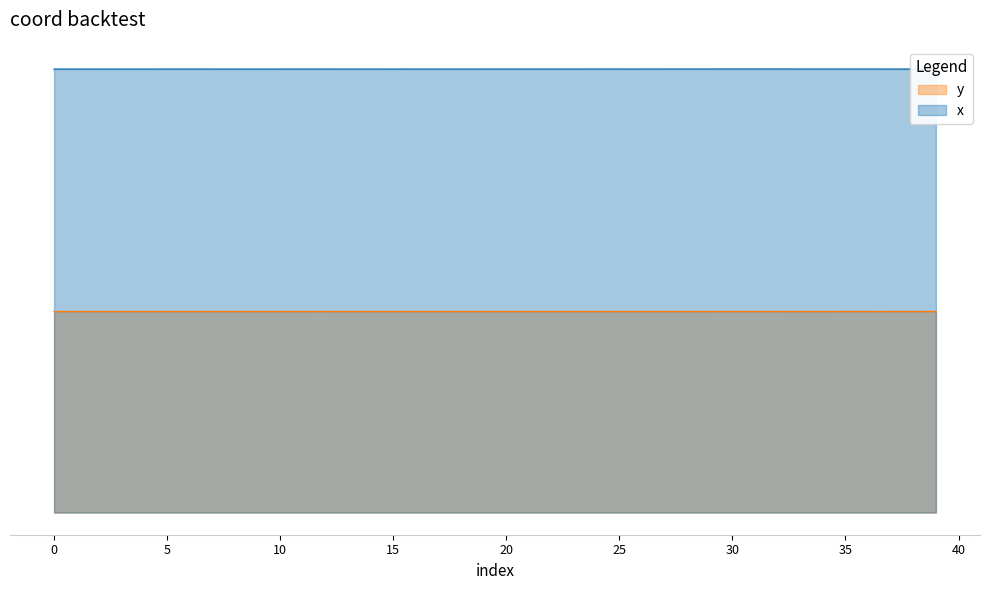

At which category does the chart reach its minimum across all series?

8